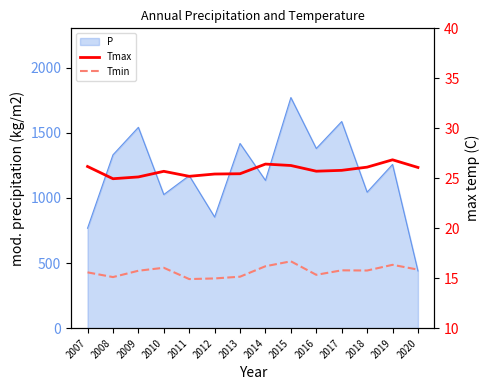

Rank the categories by Tmax value from highest to lowest.

2019, 2014, 2015, 2007, 2018, 2020, 2017, 2016, 2010, 2013, 2012, 2011, 2009, 2008